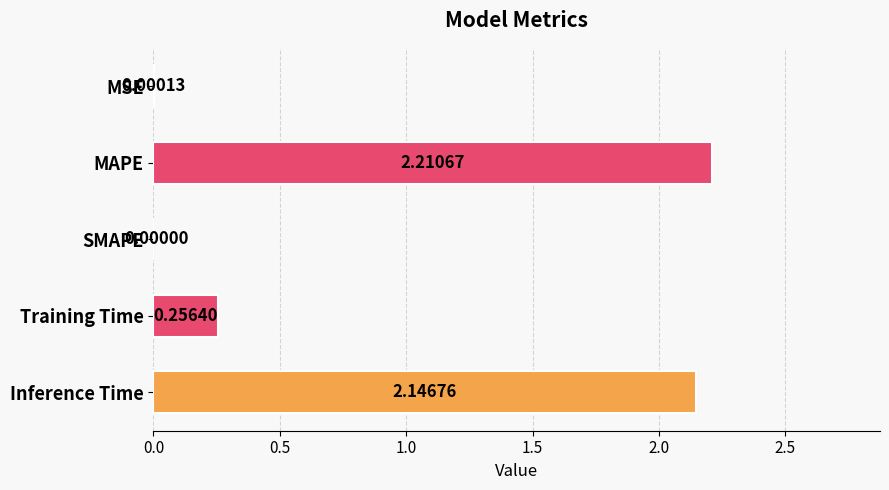

How many values exceed 0?

4